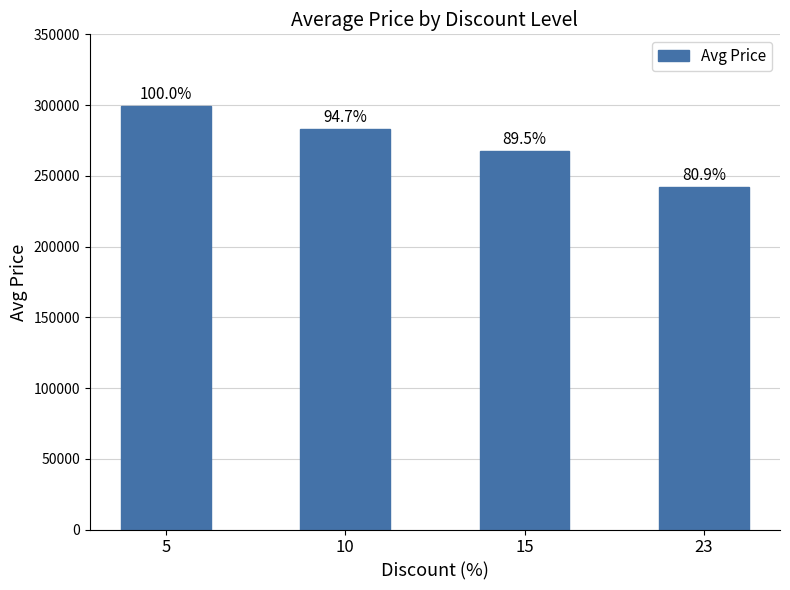

Are the bars horizontal?

No